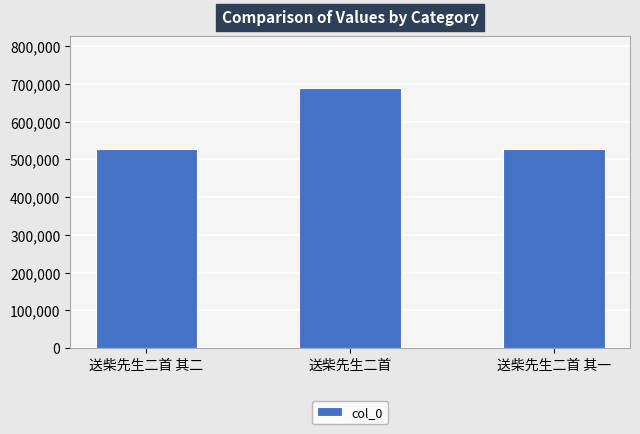

What value does the data have at 送柴先生二首 其一, to the nearest 10?

527860